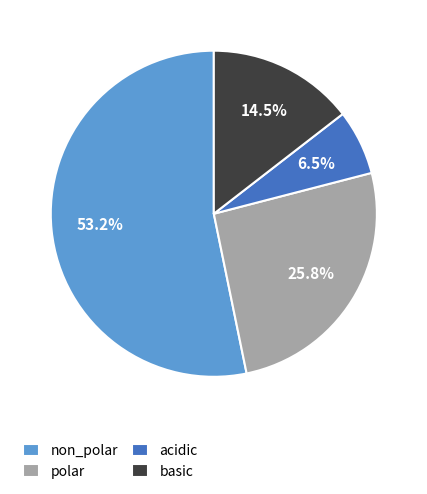

What is the smallest slice in the pie chart?

acidic